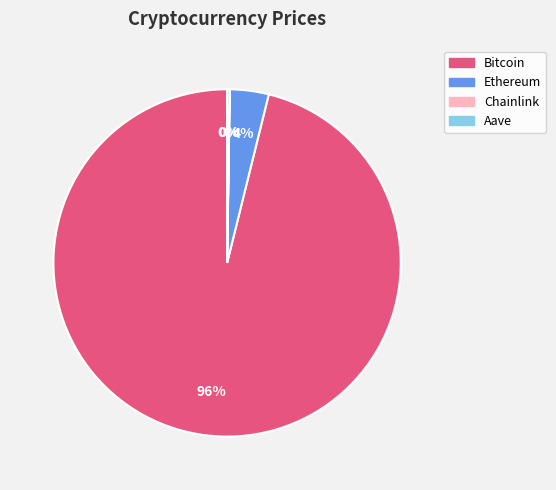

Which slice represents more than half of the pie?

Bitcoin